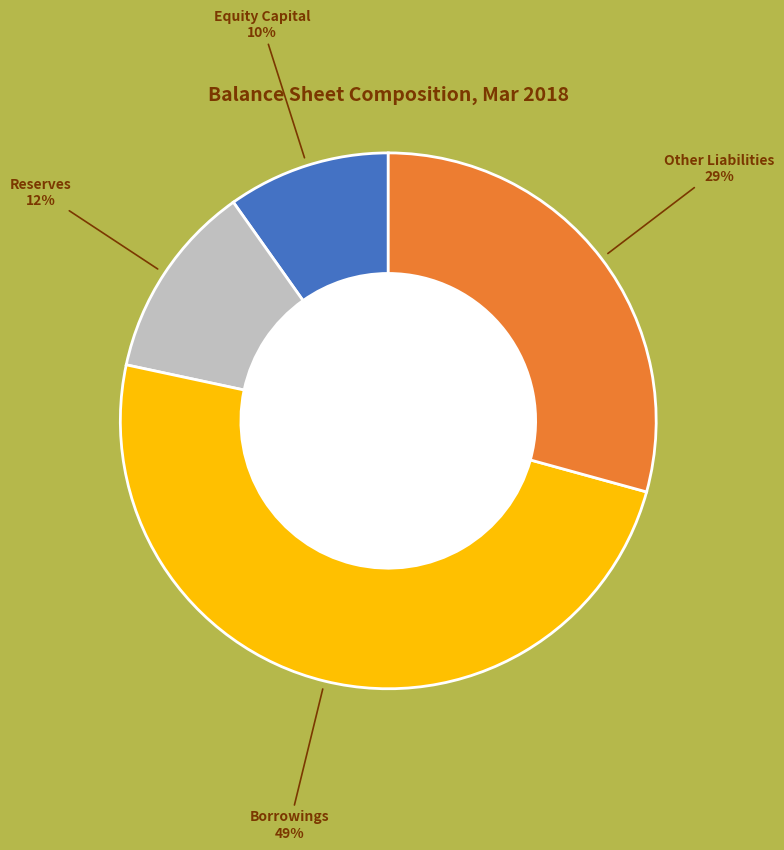

To the nearest percent, what is the difference between the largest and smallest slice percentages?

39%